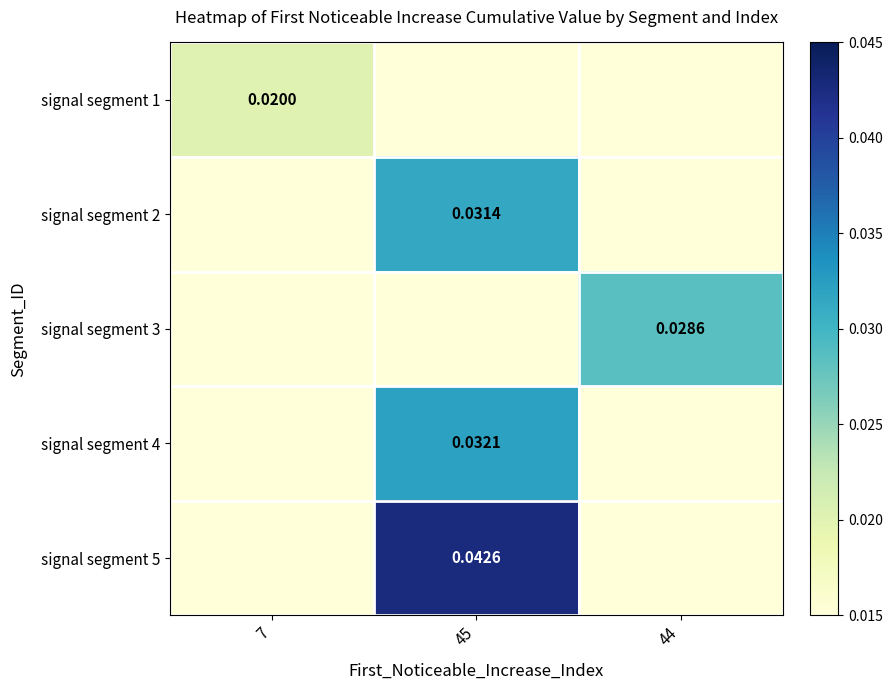

True or false: signal segment 2 has a value of 0.0 at 44.

False